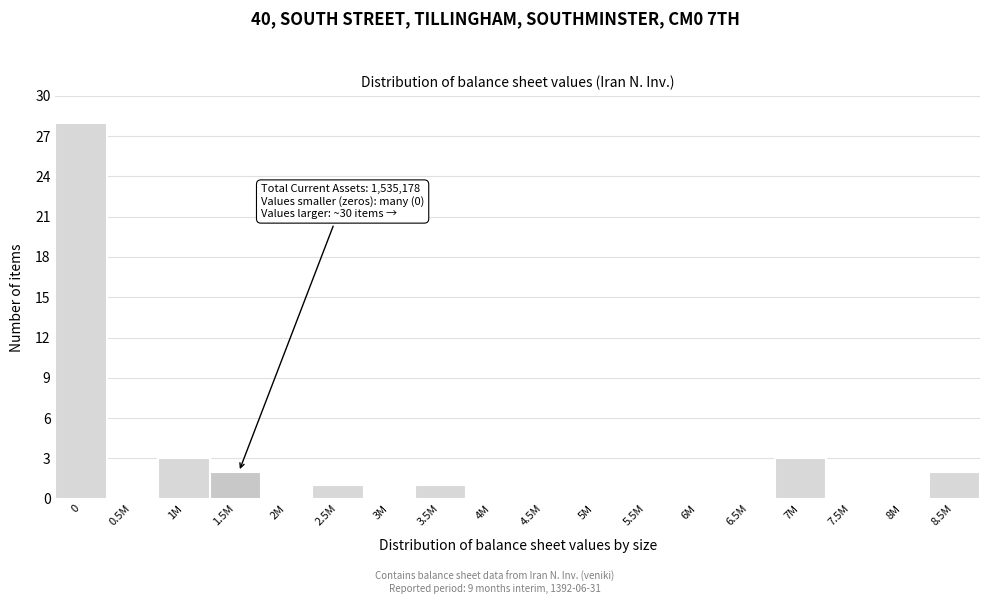

Reading right to left, list all the values displayed in this chart.

8.5M=2	8M=0	7.5M=0	7M=3	6.5M=0	6M=0	5.5M=0	5M=0	4.5M=0	4M=0	3.5M=1	3M=0	2.5M=1	2M=0	1.5M=2	1M=3	0.5M=0	0=28